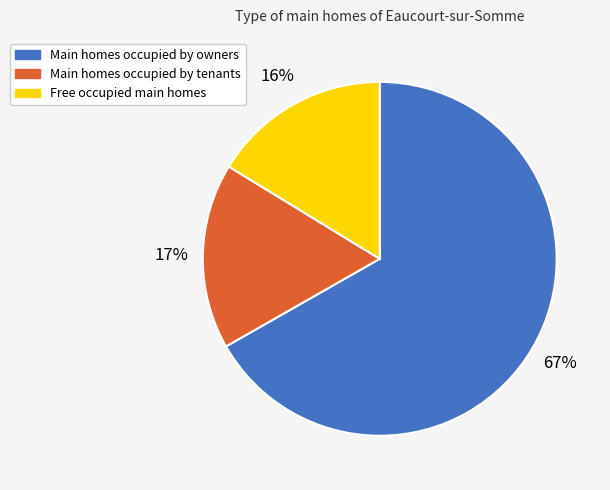

Rank the categories by value from lowest to highest.

Free occupied main homes, Main homes occupied by tenants, Main homes occupied by owners